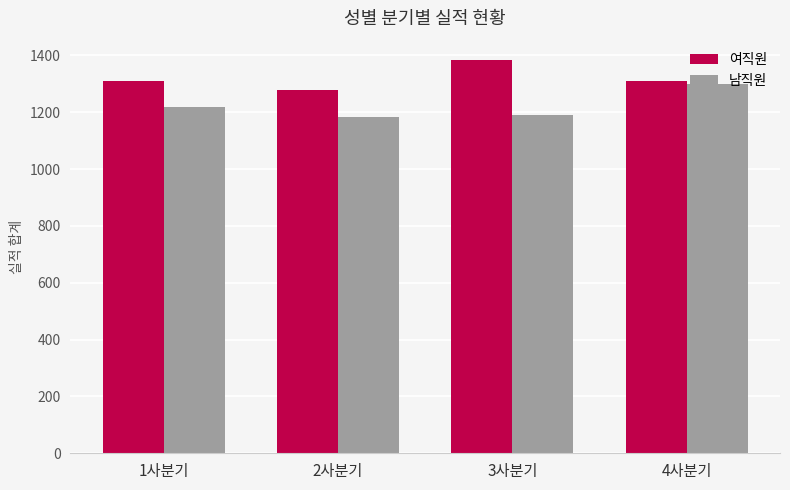

Which series has the largest total across all categories?

여직원